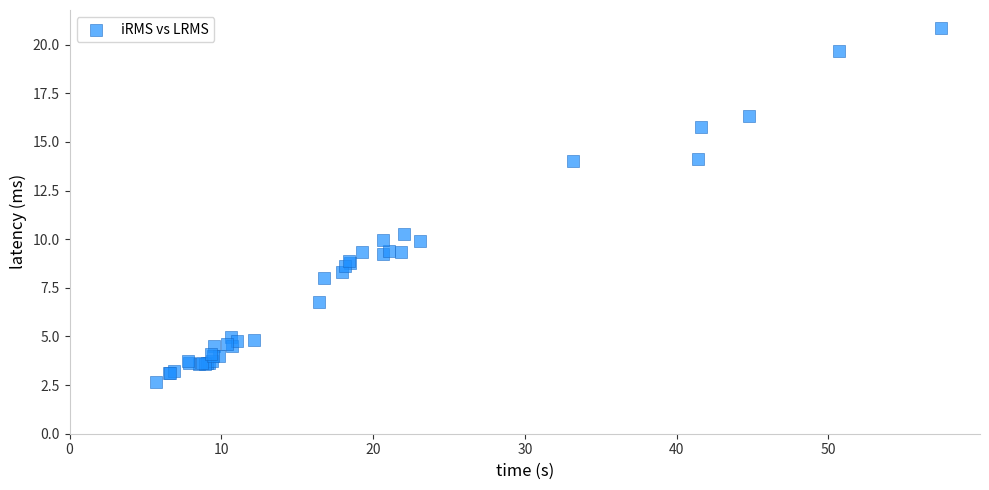

What Y value in the scatter plot is closest to 11?

10.3